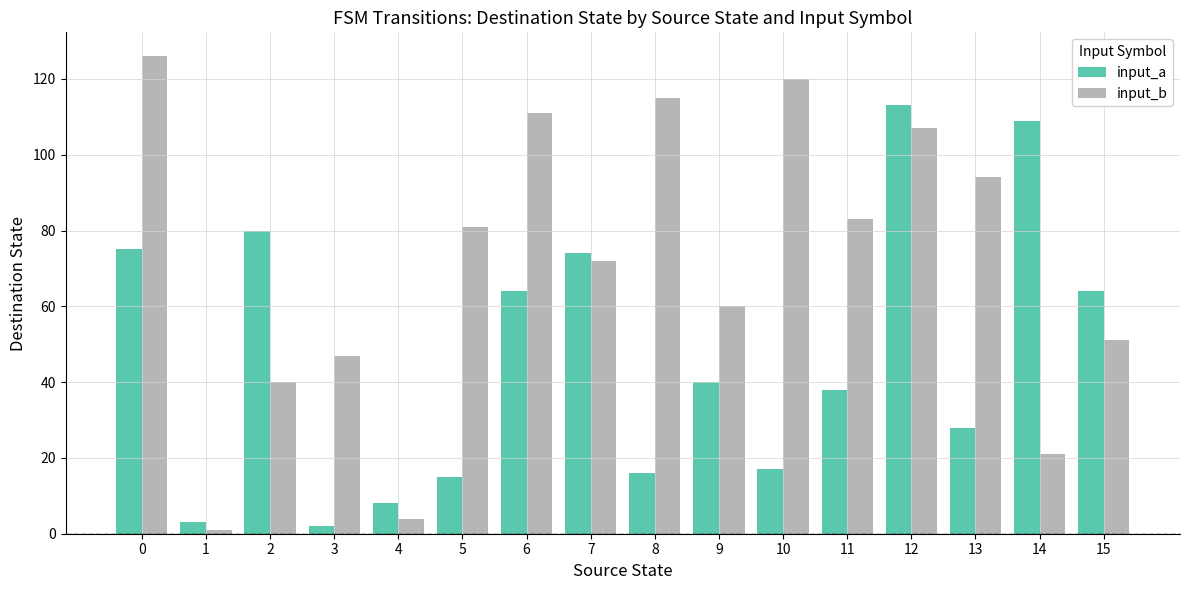

Which series has the widest spread of values?

input_b